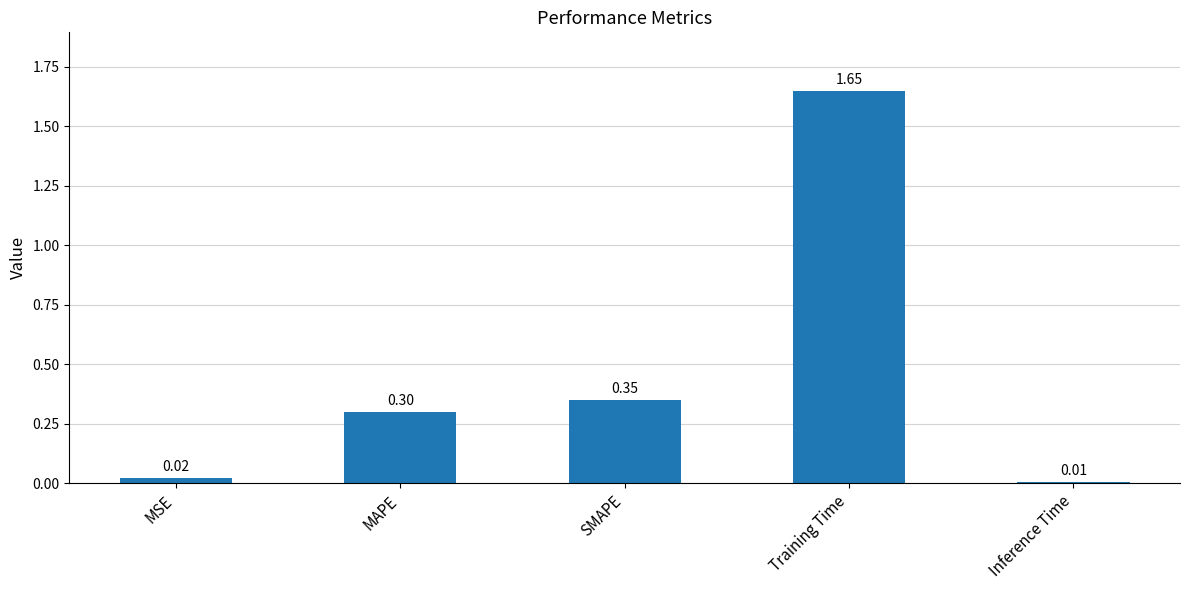

Are the bars grouped side by side (vs. stacked)?

No